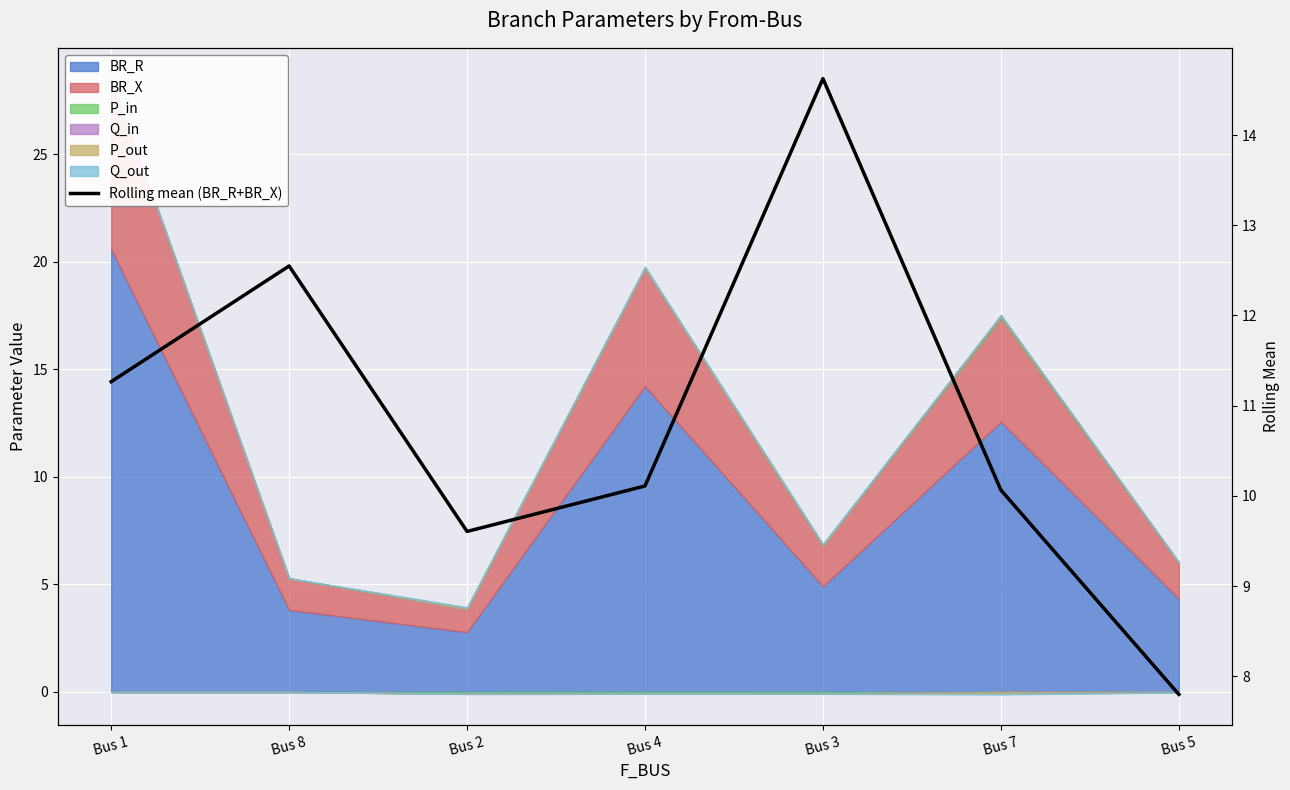

How many lines are shown in the chart?

1